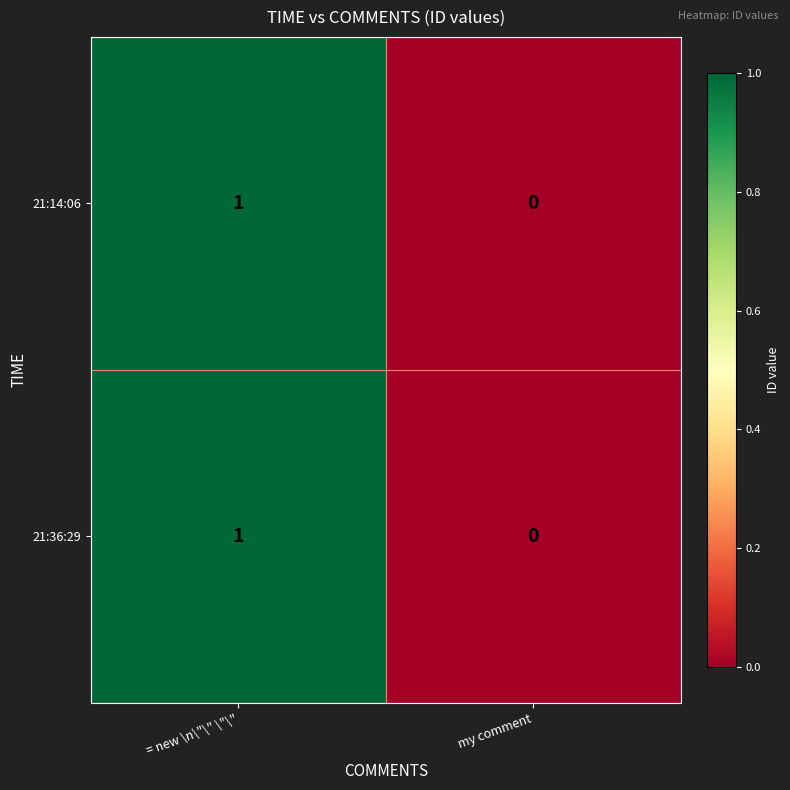

List the labels in order of 21:14:06 value, largest first.

= new \n\"\" \"\", my comment